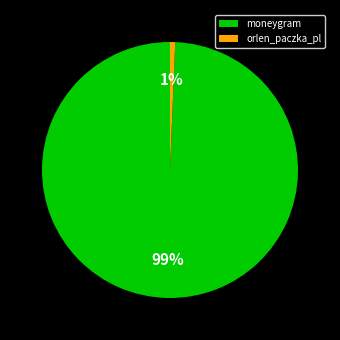

Is moneygram the majority of the pie?

Yes